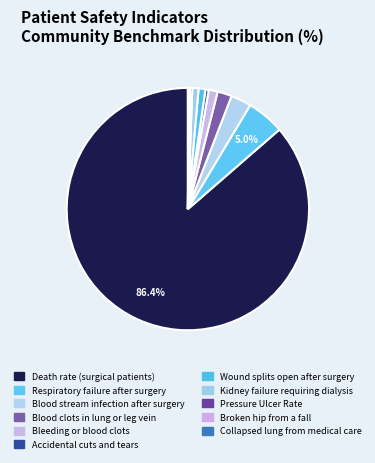

How many slices are in this pie chart?

11